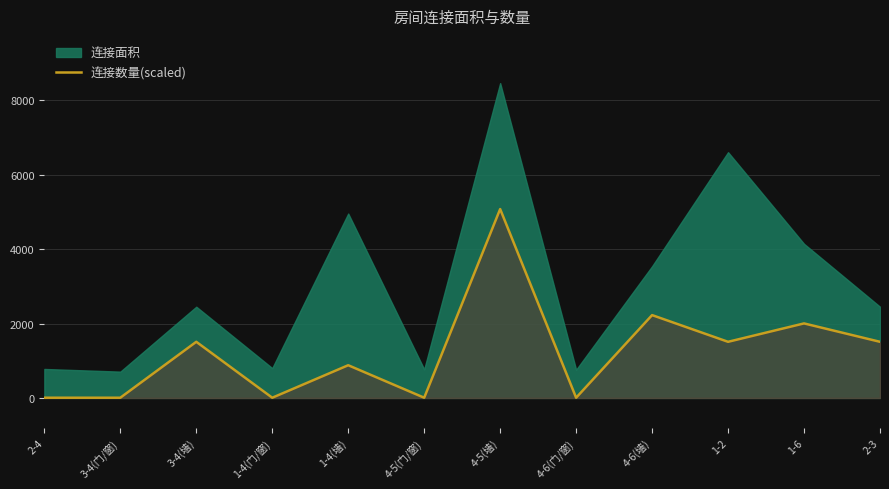

Which series has the largest range (max minus min)?

连接面积